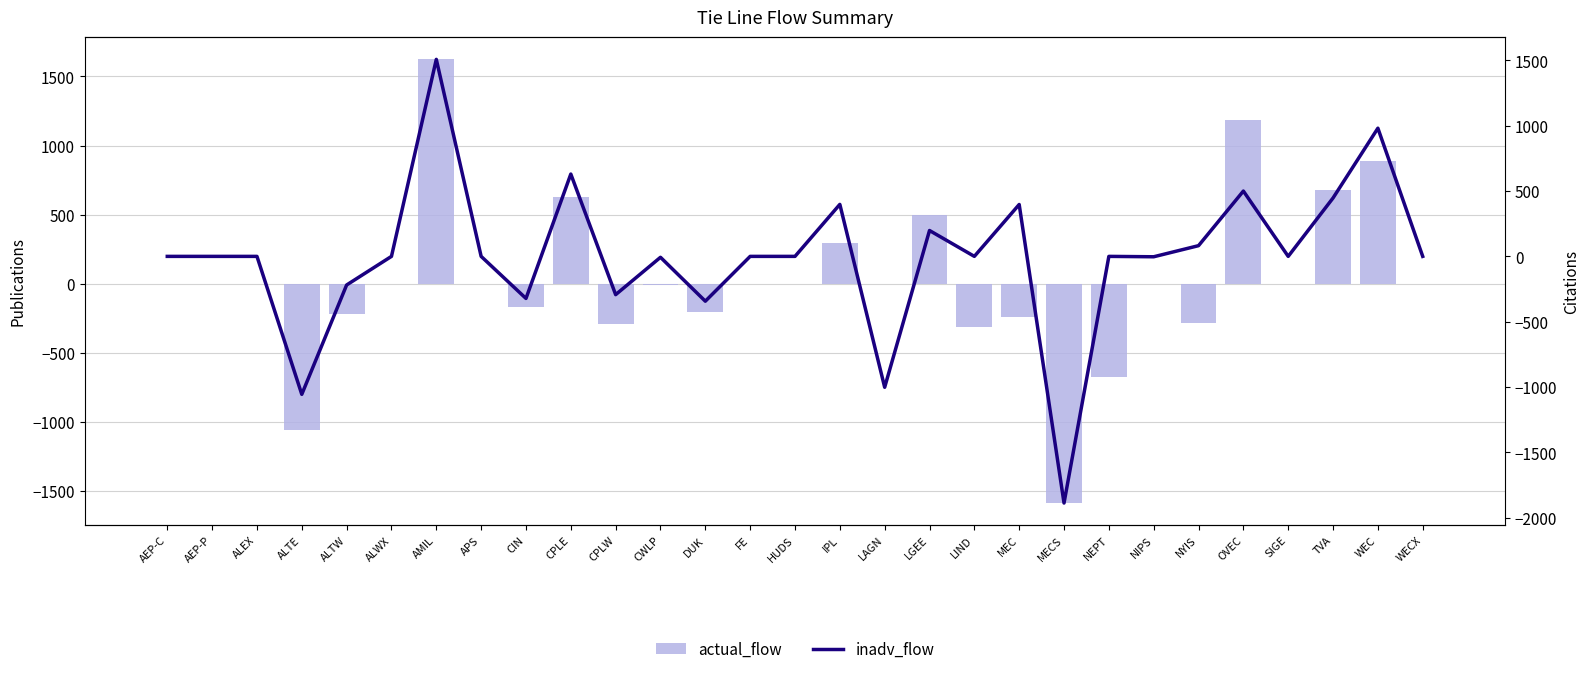

What are all the series names shown in the legend?

actual_flow, inadv_flow